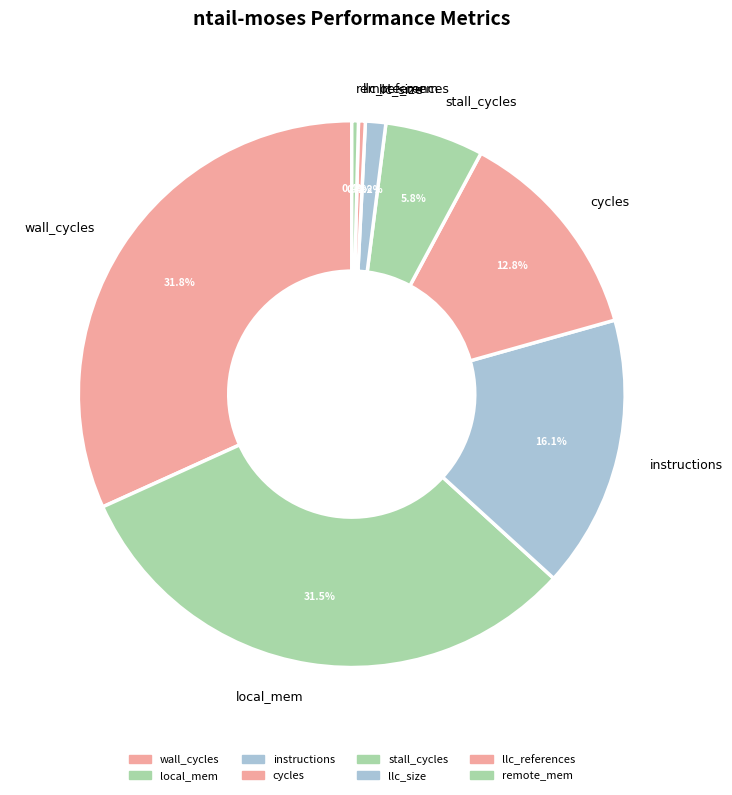

What is the ratio of the value at instructions to the value at wall_cycles?

0.5